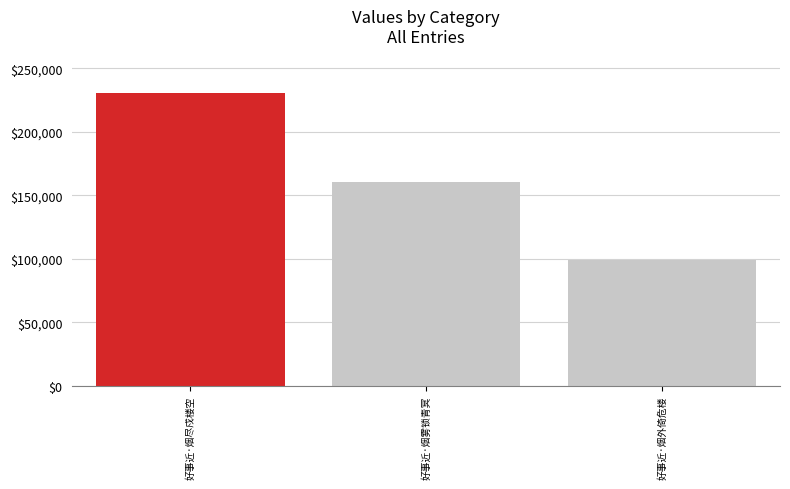

What is the smallest value displayed?

99148